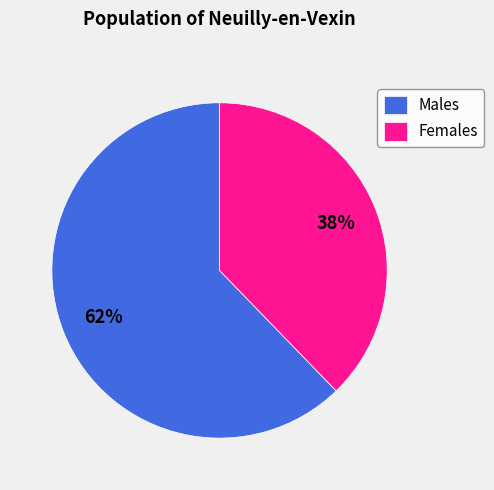

To the nearest percent, what is the average slice percentage?

50%